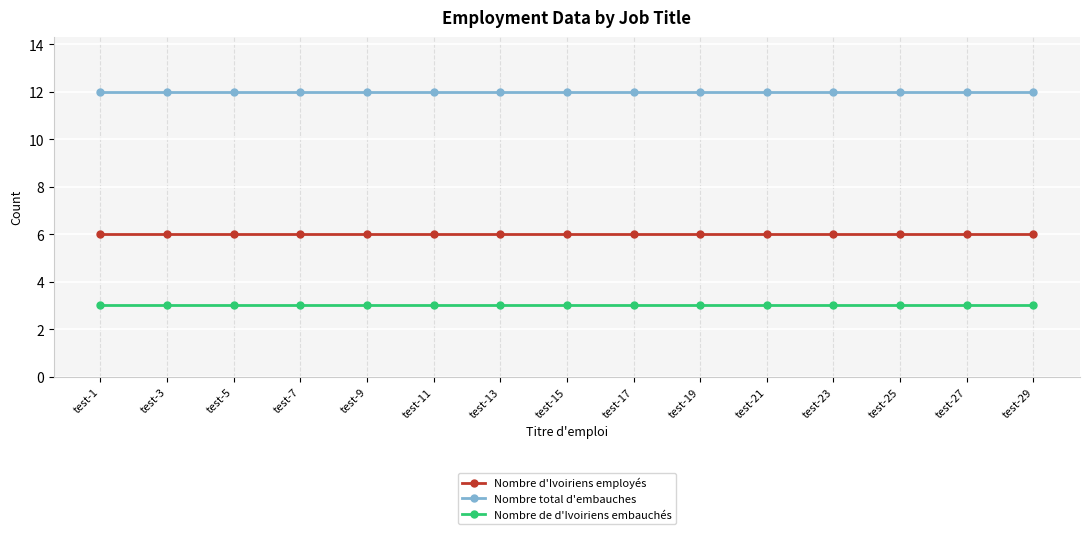

True or false: Nombre d'Ivoiriens employés and Nombre total d'embauches intersect in this chart.

False